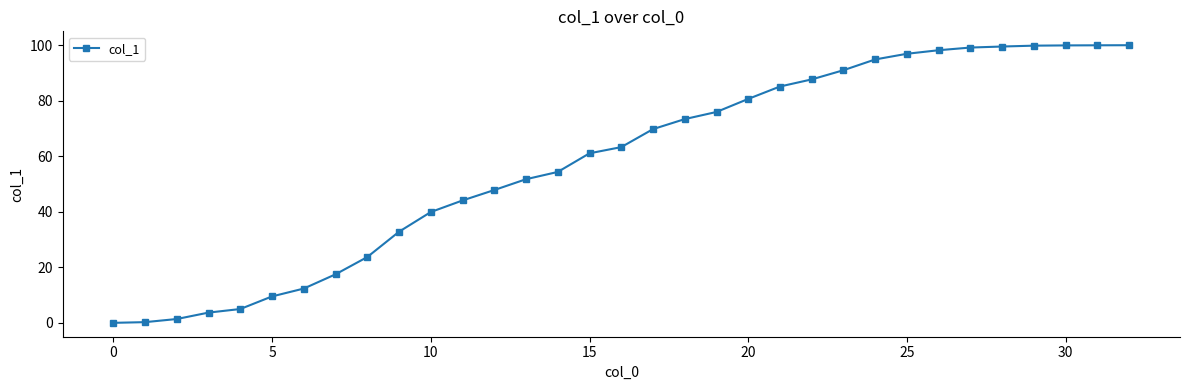

What is the difference between the maximum and minimum values?

100.0